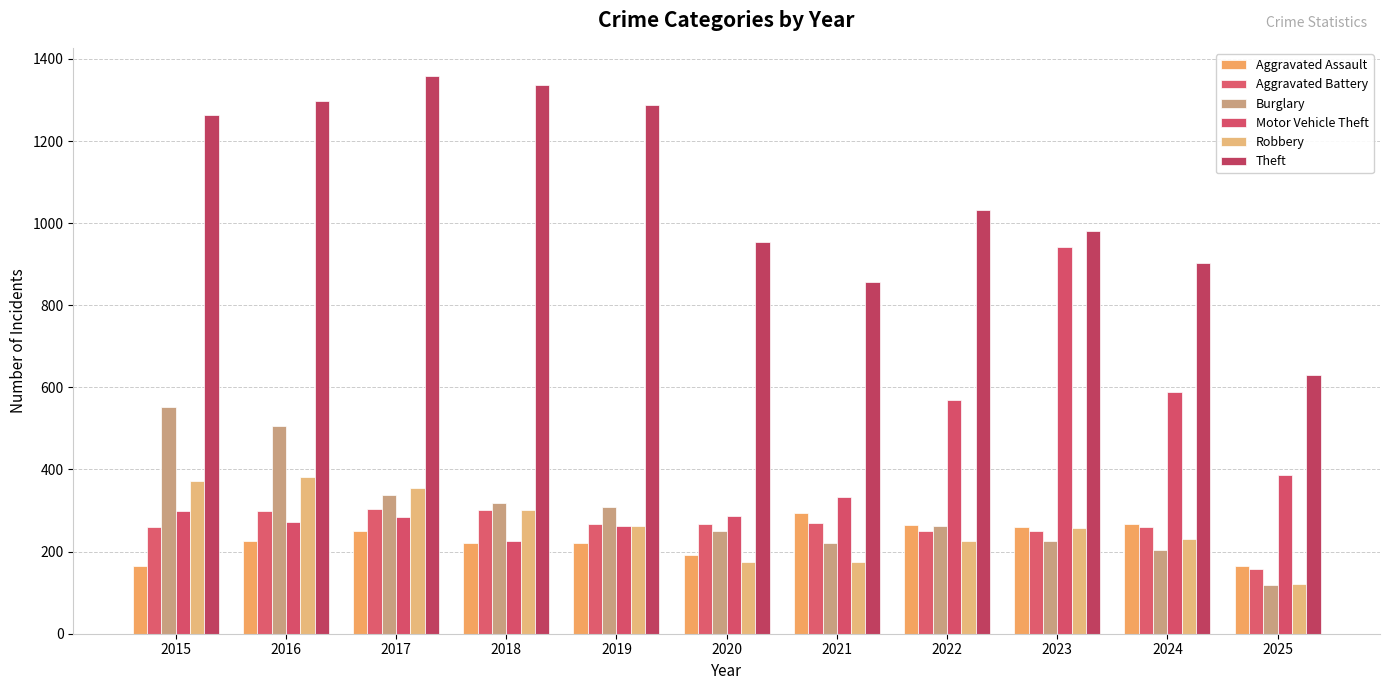

Reading left to right, transcribe all the data shown in this chart.

Aggravated Assault: 2015=164	2016=225	2017=251	2018=220	2019=220	2020=192	2021=295	2022=264	2023=259	2024=267	2025=164
Aggravated Battery: 2015=259	2016=298	2017=303	2018=302	2019=267	2020=268	2021=270	2022=249	2023=251	2024=259	2025=157
Burglary: 2015=552	2016=505	2017=339	2018=319	2019=308	2020=250	2021=220	2022=263	2023=225	2024=205	2025=119
Motor Vehicle Theft: 2015=299	2016=272	2017=285	2018=225	2019=262	2020=287	2021=332	2022=569	2023=943	2024=588	2025=386
Robbery: 2015=372	2016=381	2017=356	2018=302	2019=263	2020=174	2021=175	2022=227	2023=257	2024=230	2025=121
Theft: 2015=1263	2016=1297	2017=1359	2018=1337	2019=1288	2020=954	2021=856	2022=1032	2023=980	2024=903	2025=629